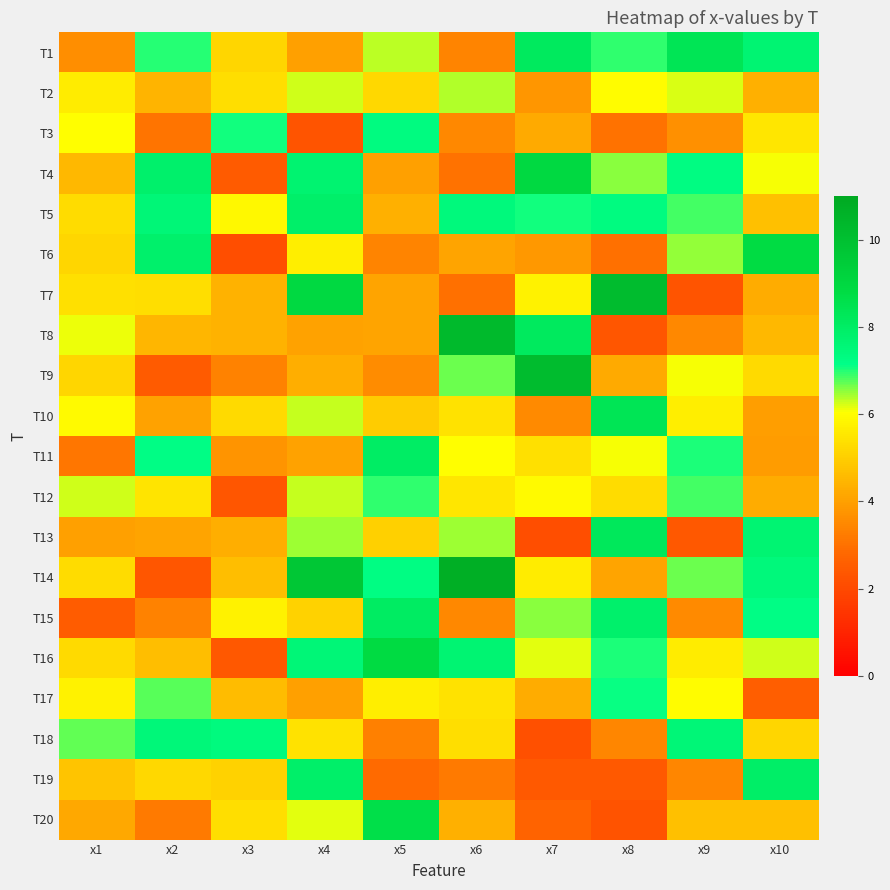

Which category has the highest value across all series?

x6